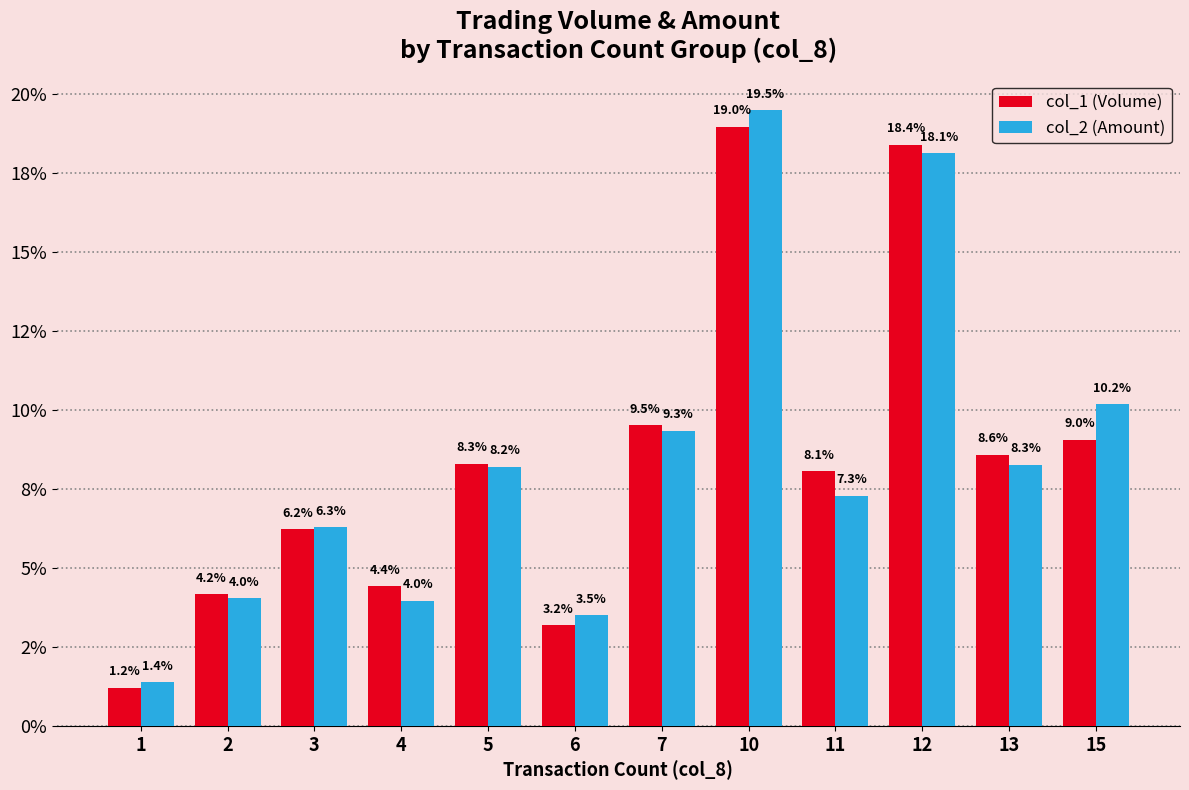

What are all the series names shown in the legend?

col_1 (Volume), col_2 (Amount)